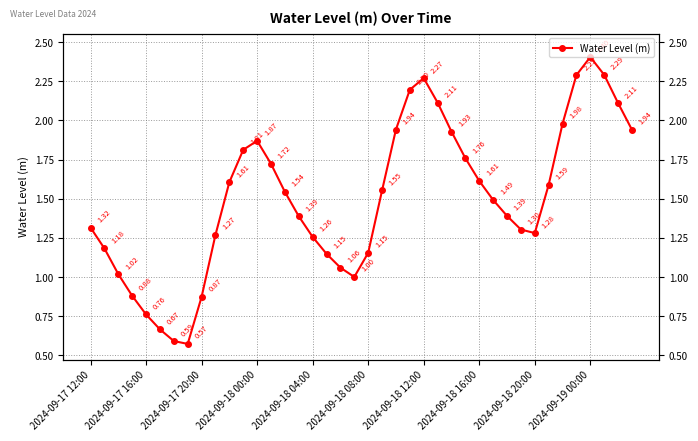

How many data points are above 1?

34